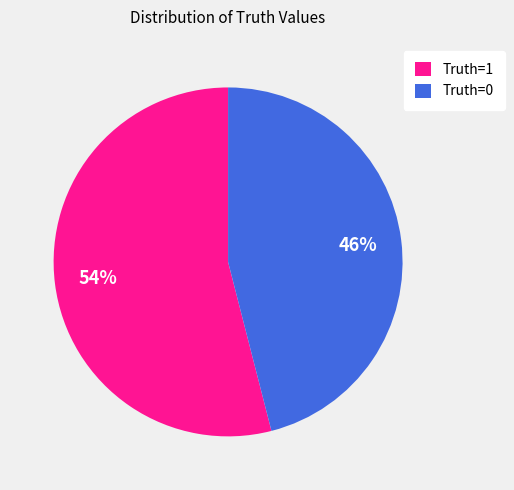

Which slice is the largest?

Truth=1